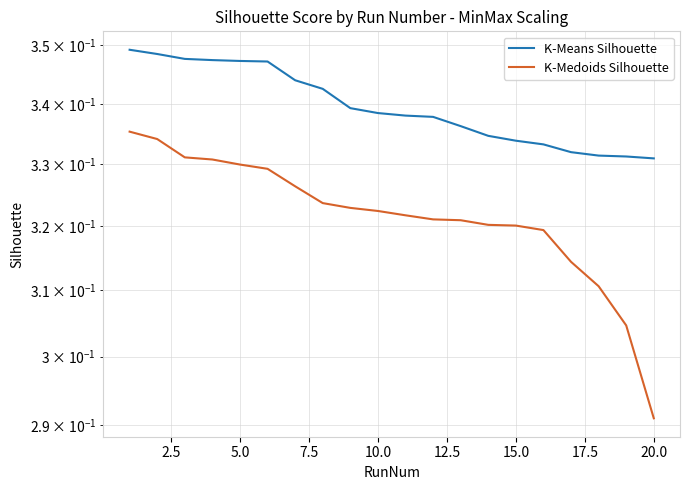

The value of K-Medoids Silhouette at 10 is 0.2. True or false?

False